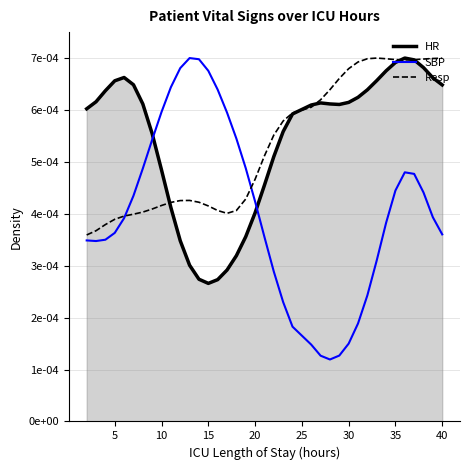

What are all the series names shown in the legend?

HR, SBP, Resp